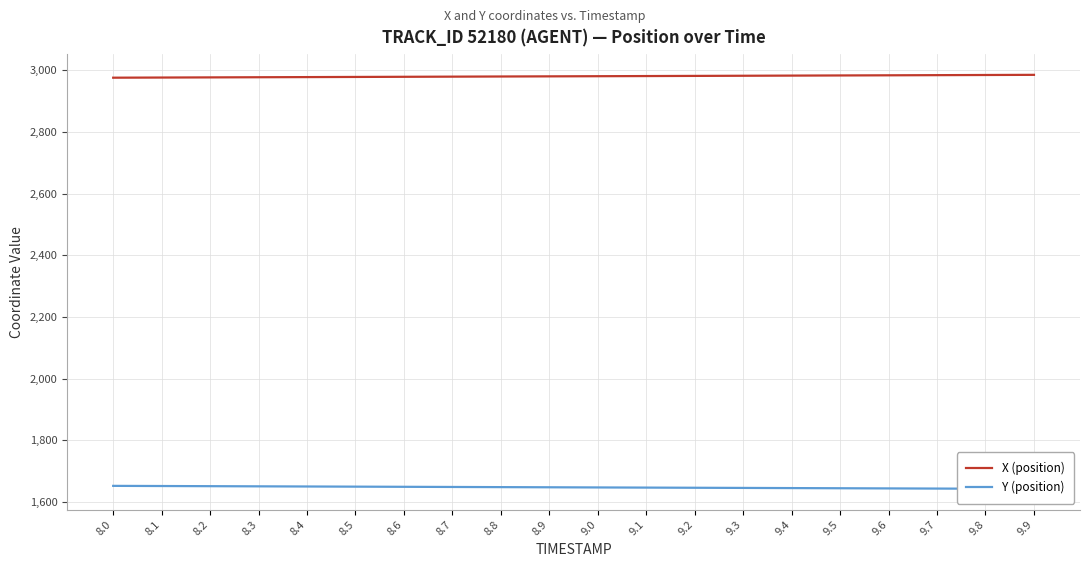

Which series has the largest total across all categories?

X (position)